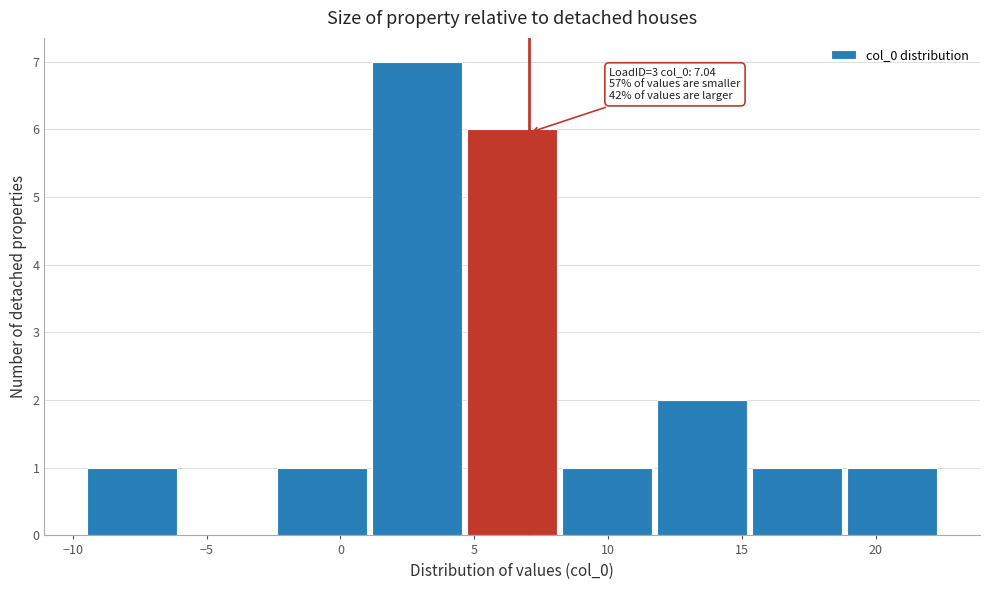

Which range on the x-axis has the tallest bar?

1.0 to 4.5